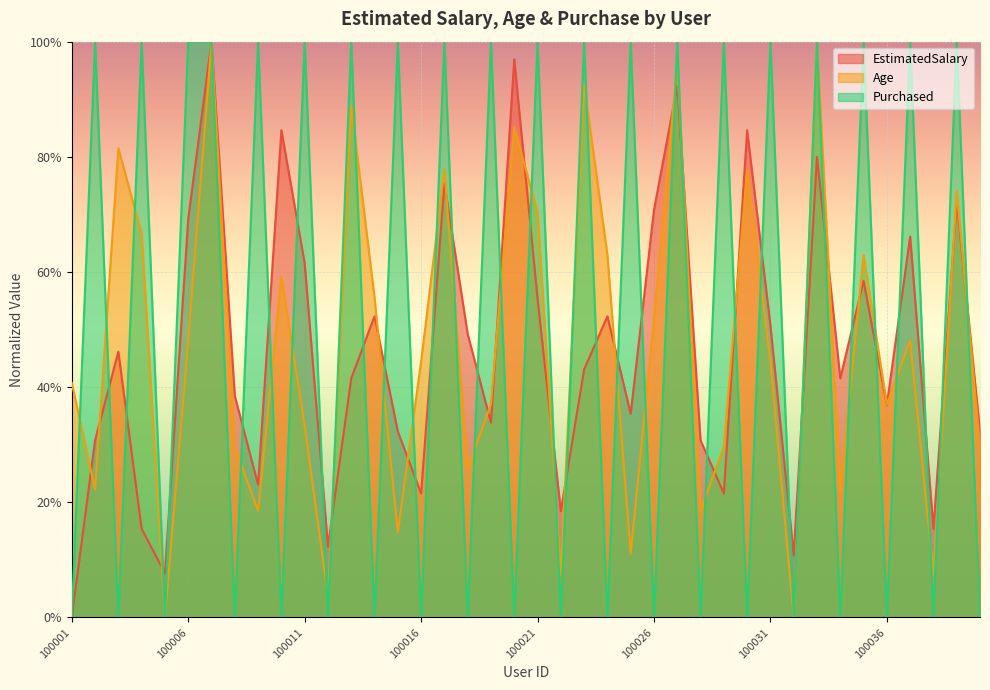

Is the value of Age at 100011 greater than the value of EstimatedSalary at 100021?

No